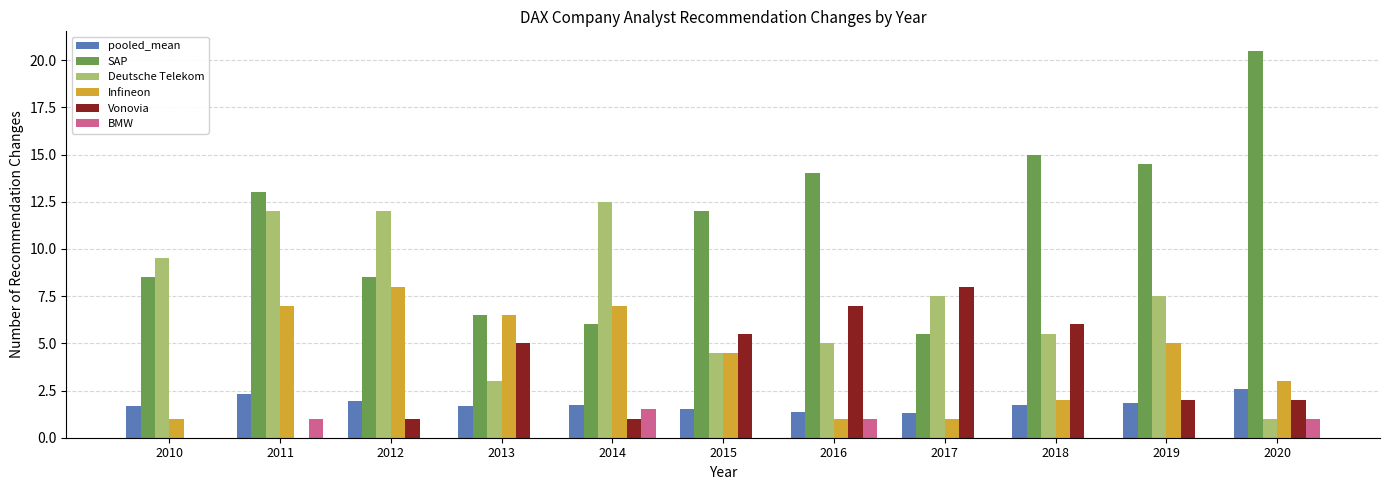

How many groups of bars are there?

11